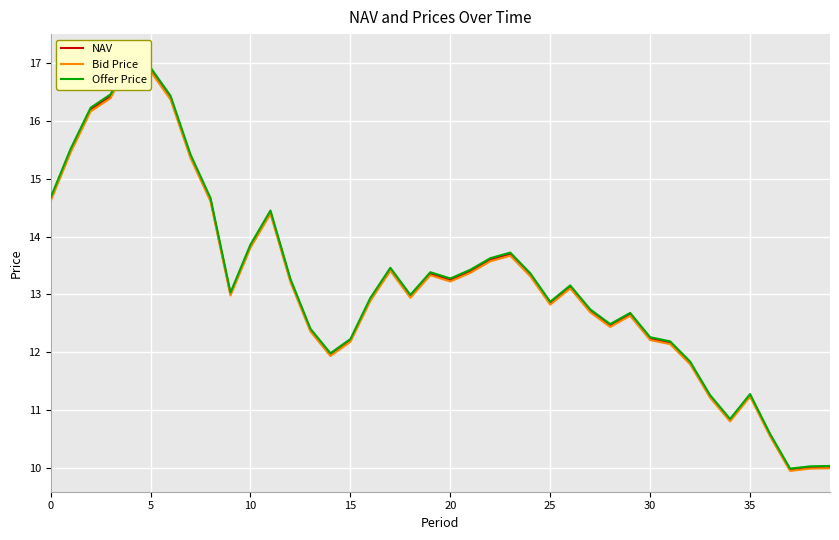

What is the sum of the Offer Price values at 12 and 28?

25.8